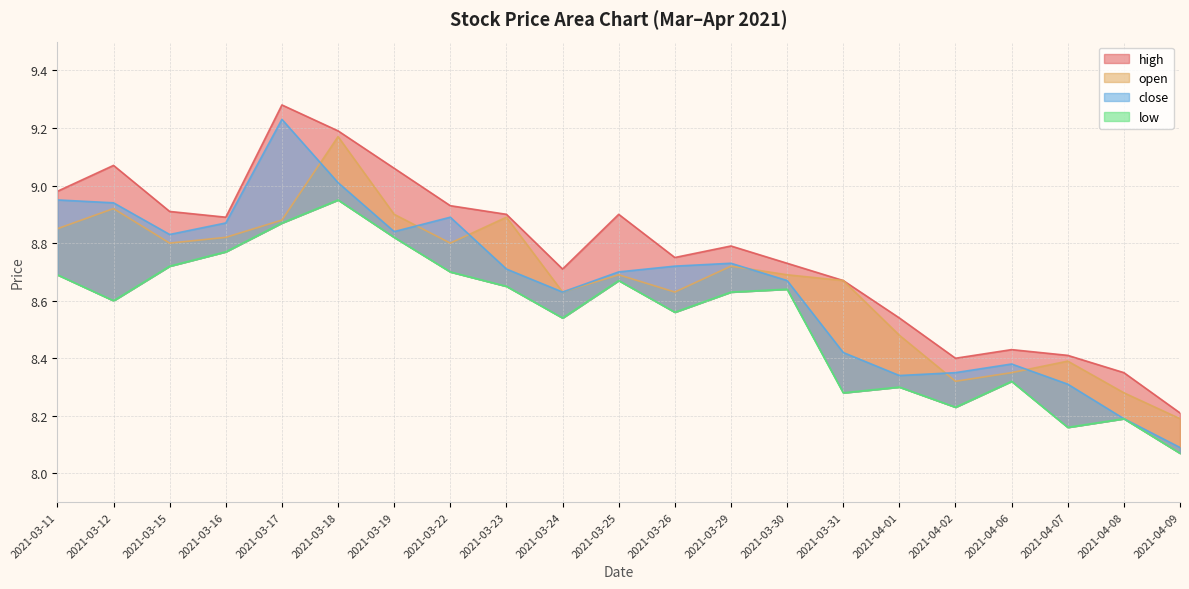

At which label is close closest to 8?

2021-04-09